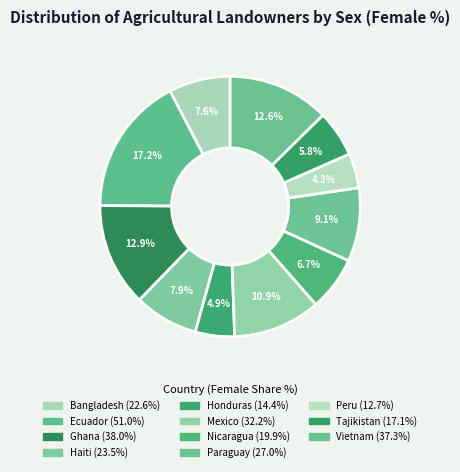

The Nicaragua slice represents 1% of the pie. True or false?

False